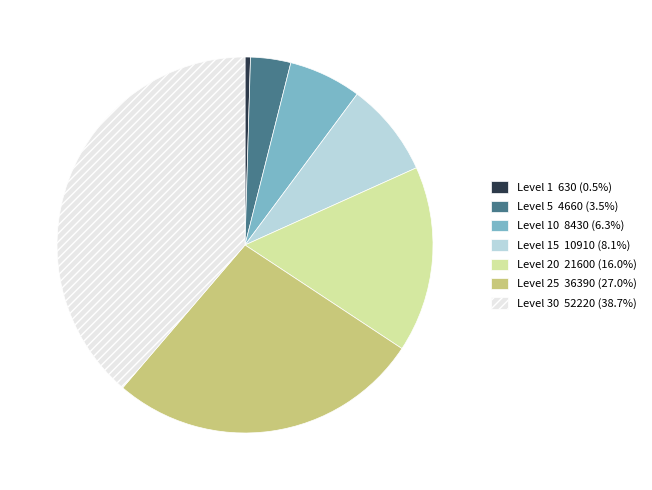

Is there any slice that represents more than half of the pie?

No